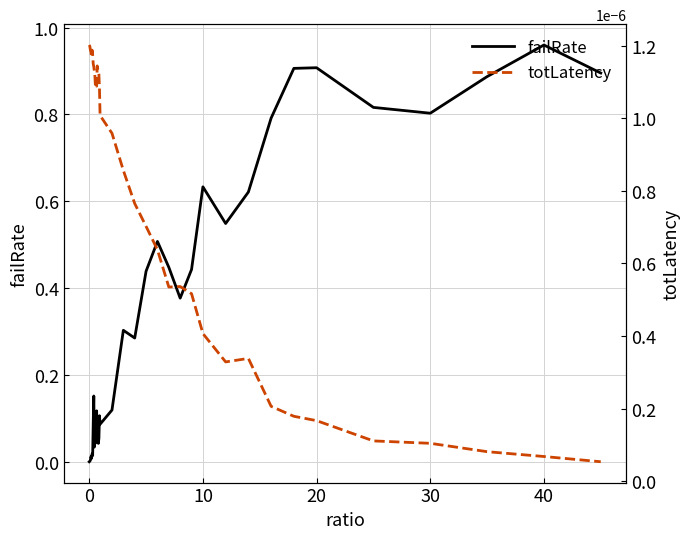

Does the chart display data point markers on the line(s)?

No